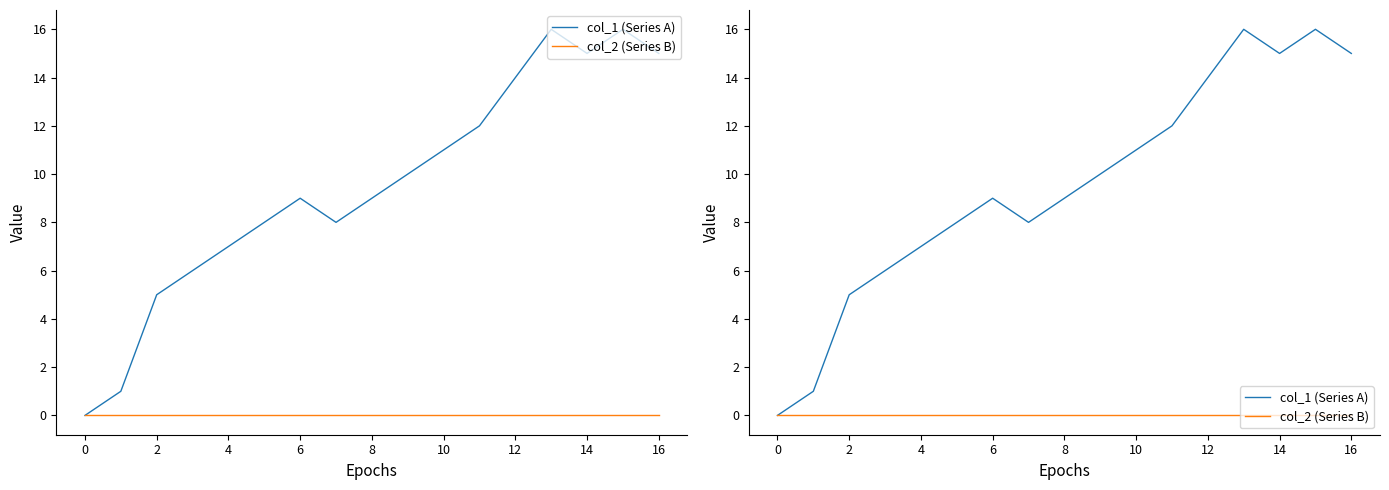

Is this an area chart (filled region under the line)?

No